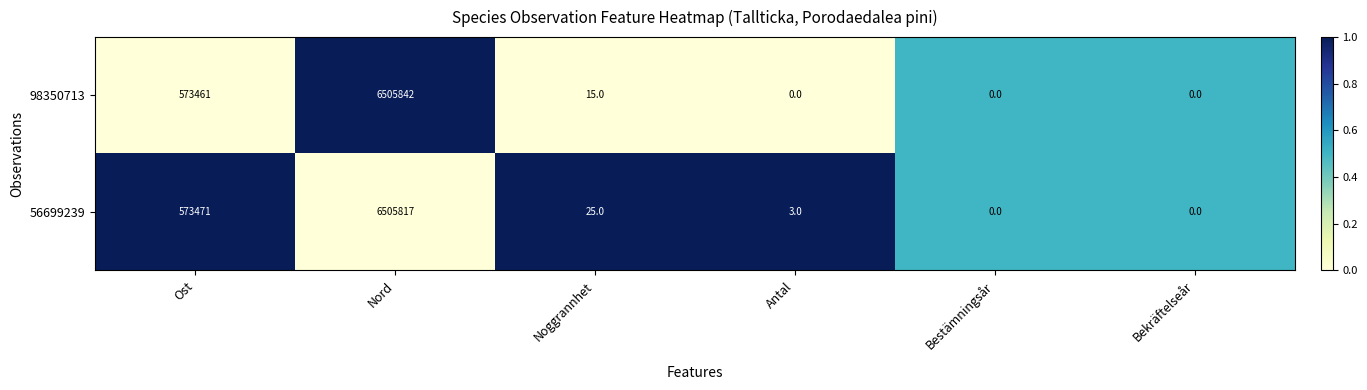

What is the difference between the maximum and minimum values in the 98350713 series?

6505842